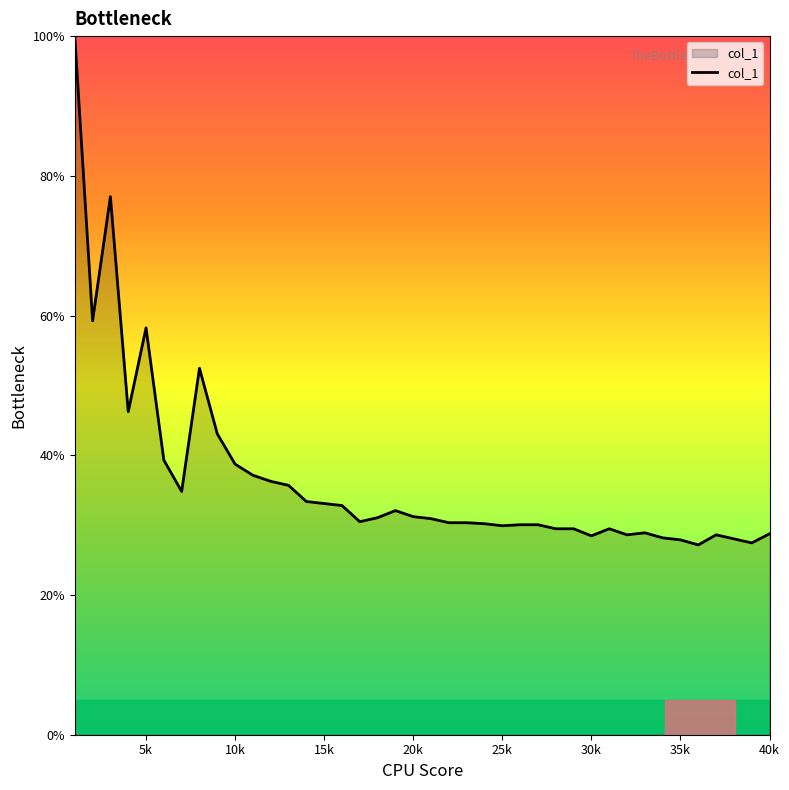

What is the difference between the maximum and minimum values?

72.8